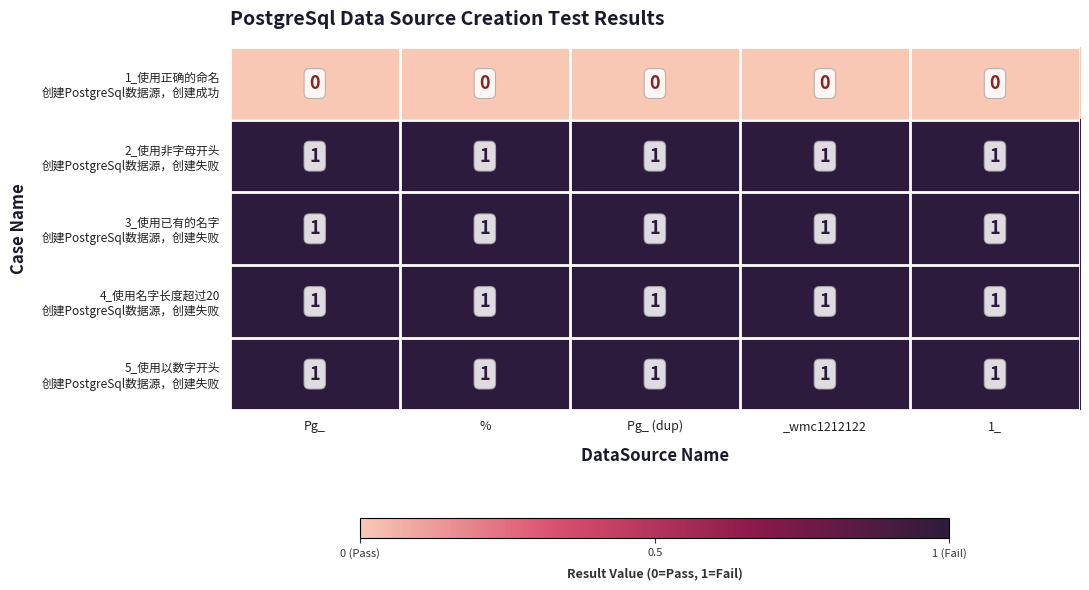

What is the total value across all series at %?

4